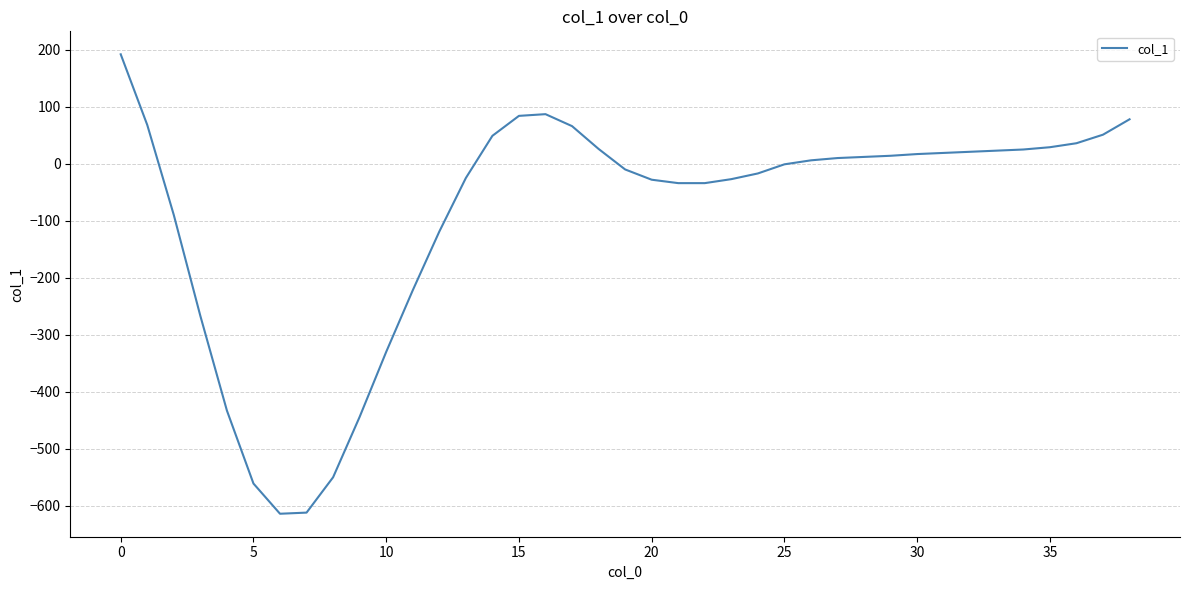

What is the minimum value shown in the chart?

-614